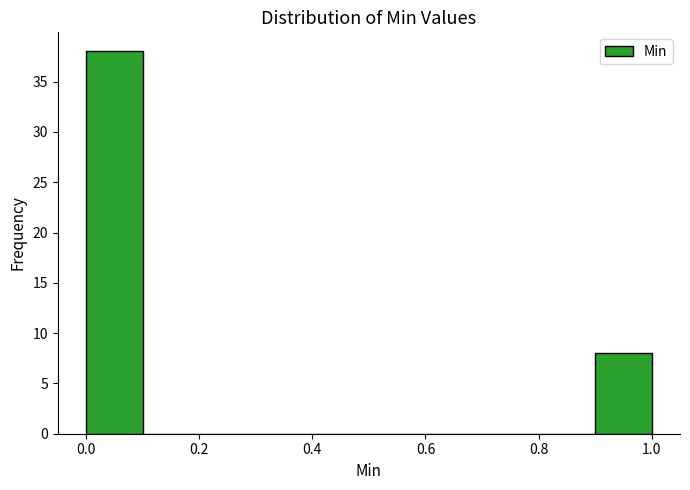

Reading left to right, list every bar in this chart as the range it spans on the x-axis followed by its height. The values are not printed on the chart, so give them approximately, as read against the axis.

0.0 to 0.1: 38
0.1 to 0.2: 0
0.2 to 0.3: 0
0.3 to 0.4: 0
0.4 to 0.5: 0
0.5 to 0.6: 0
0.6 to 0.7: 0
0.7 to 0.8: 0
0.8 to 0.9: 0
0.9 to 1.0: 8